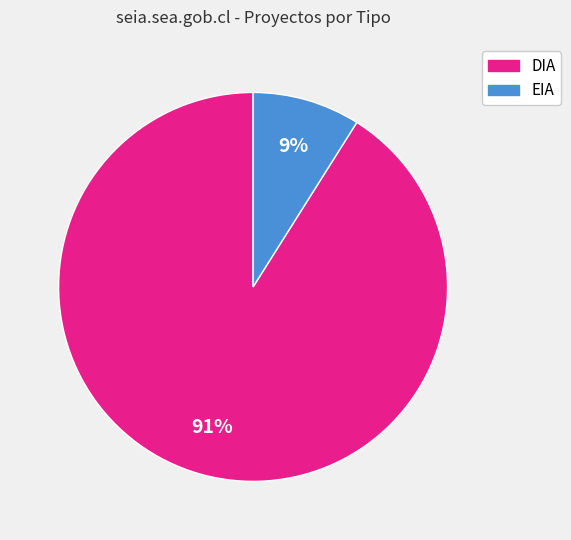

To the nearest percent, what is the difference between the largest and smallest slice percentages?

82%